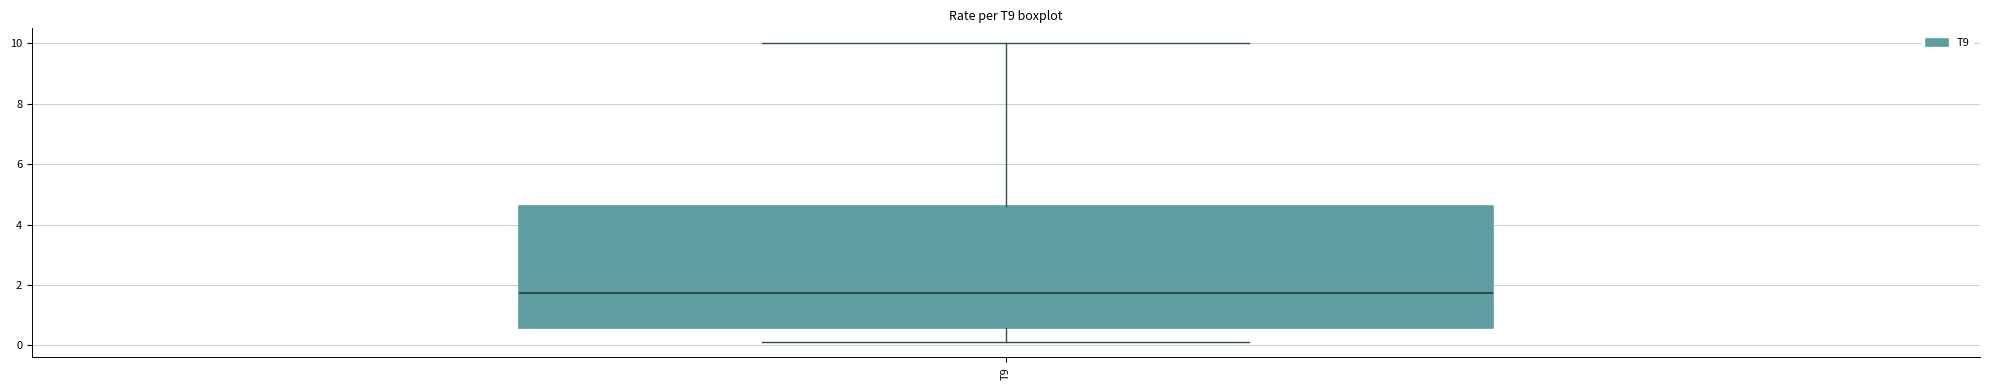

Where does the upper whisker of the box for T9 end on the y-axis? The values are not printed on the chart, so give them approximately, as read against the axis.

10.0